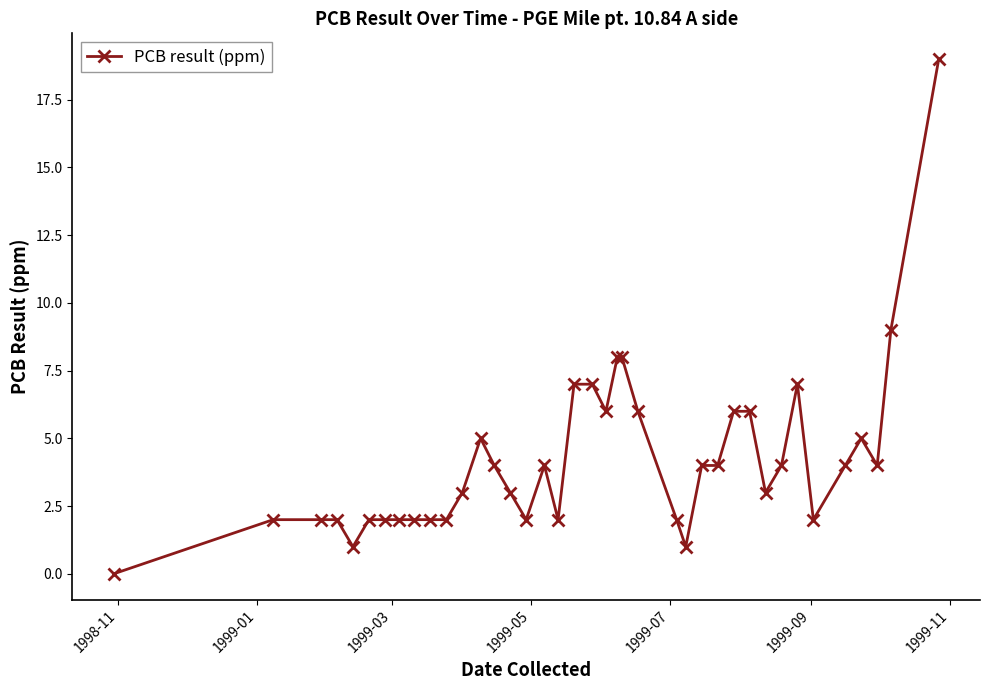

True or false: the data has more than 1 interior local peaks.

True